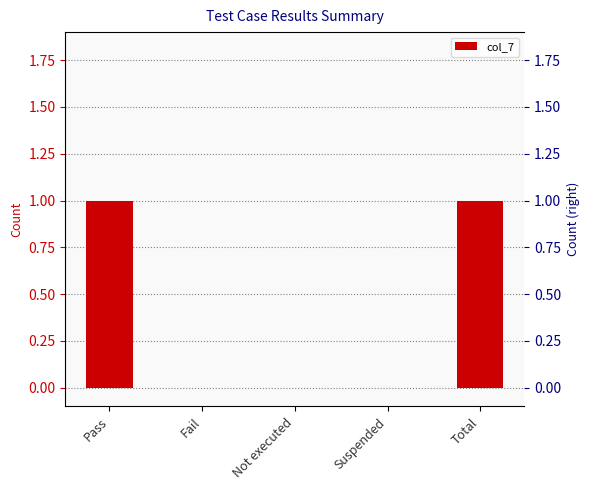

At which category does the chart reach its minimum across all series?

Fail